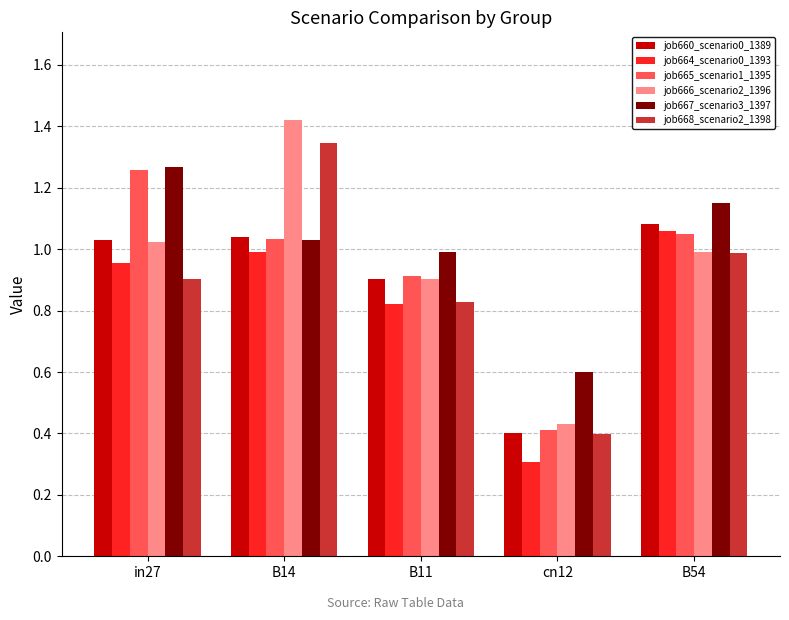

Read the job666_scenario2_1396 value at B11.

0.9